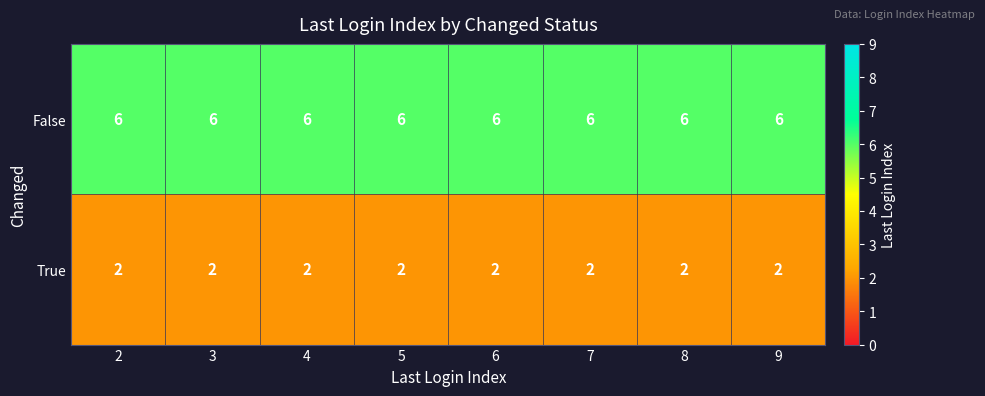

What is the difference between the highest and lowest values at 3?

4